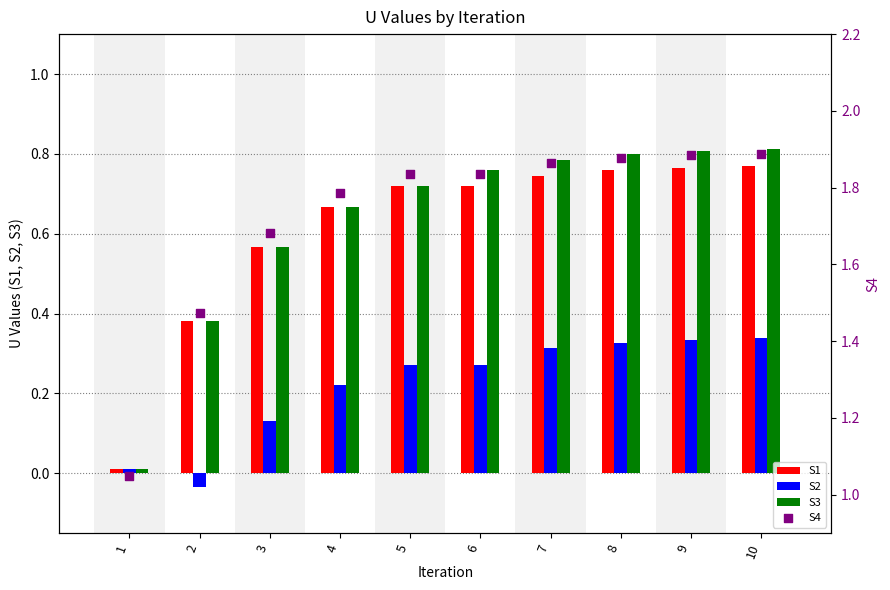

Which series has the widest spread of Y values?

S4